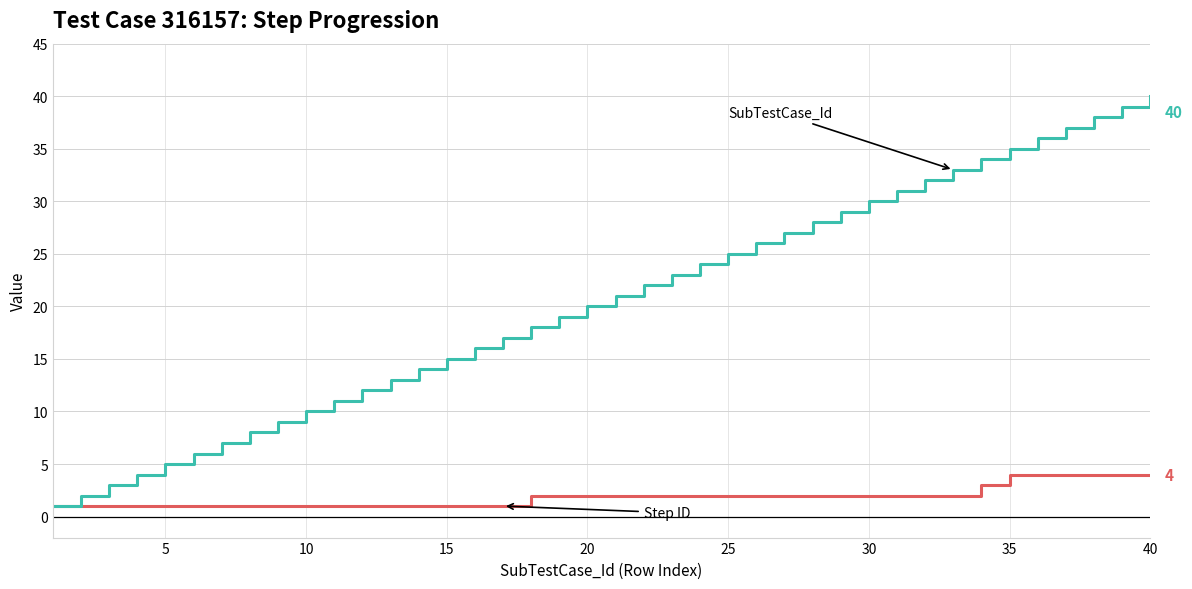

How many lines are shown in the chart?

2